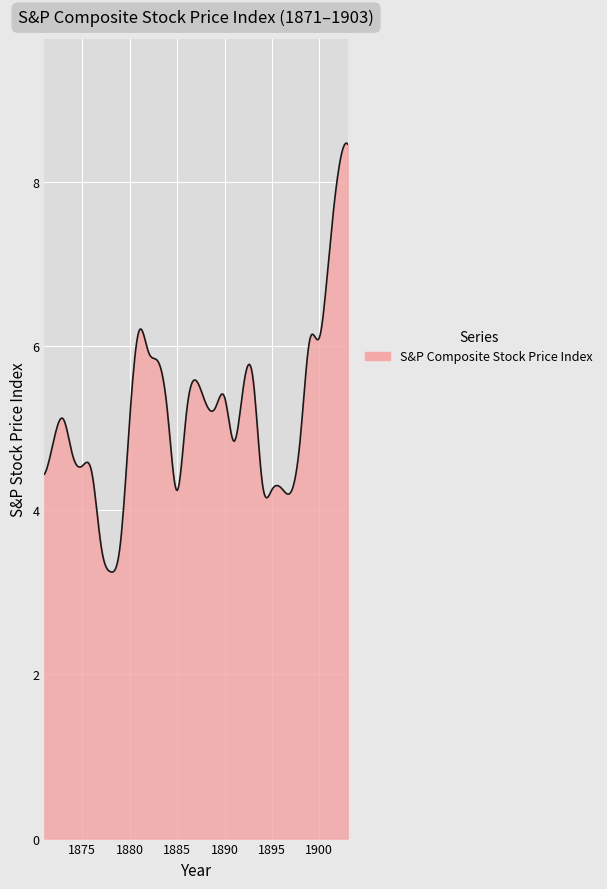

What is the minimum value shown in the chart?

3.2